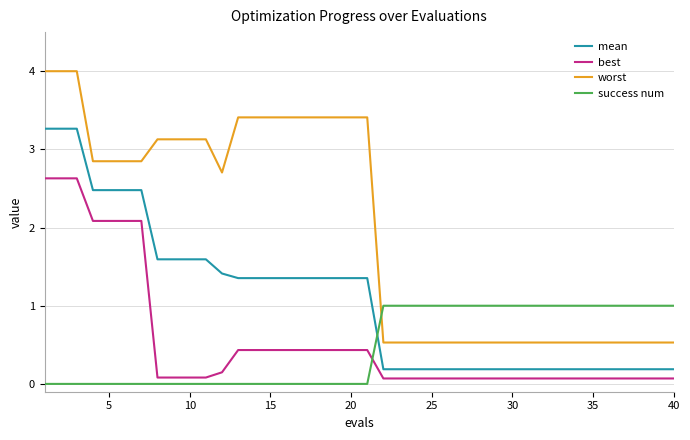

What is the difference between the maximum and minimum values in the best series?

2.6